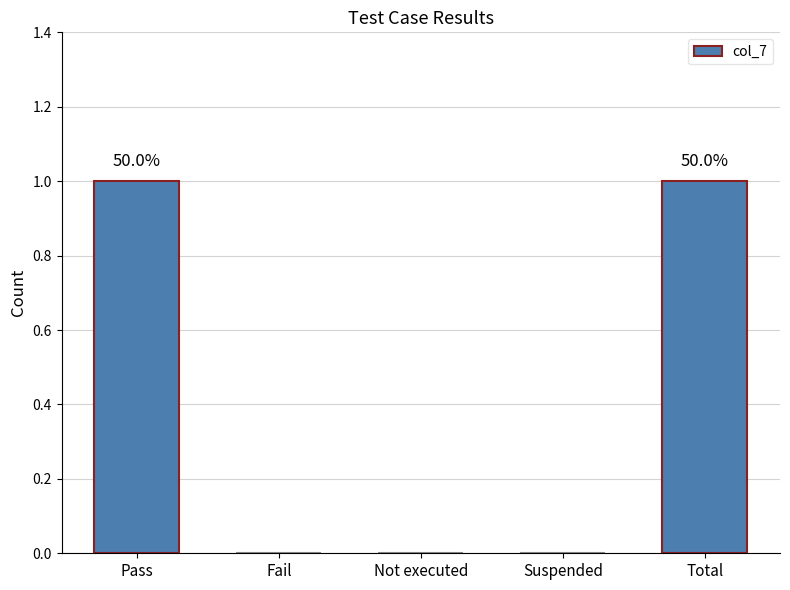

Are the bars grouped side by side (vs. stacked)?

No